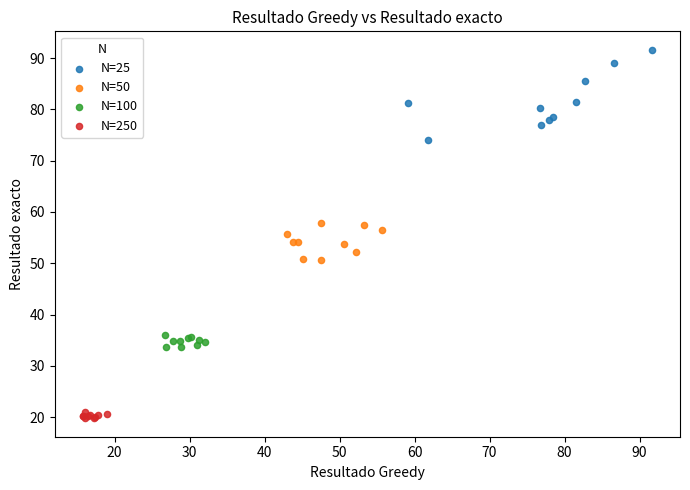

Which series reaches the minimum Y coordinate?

N=250